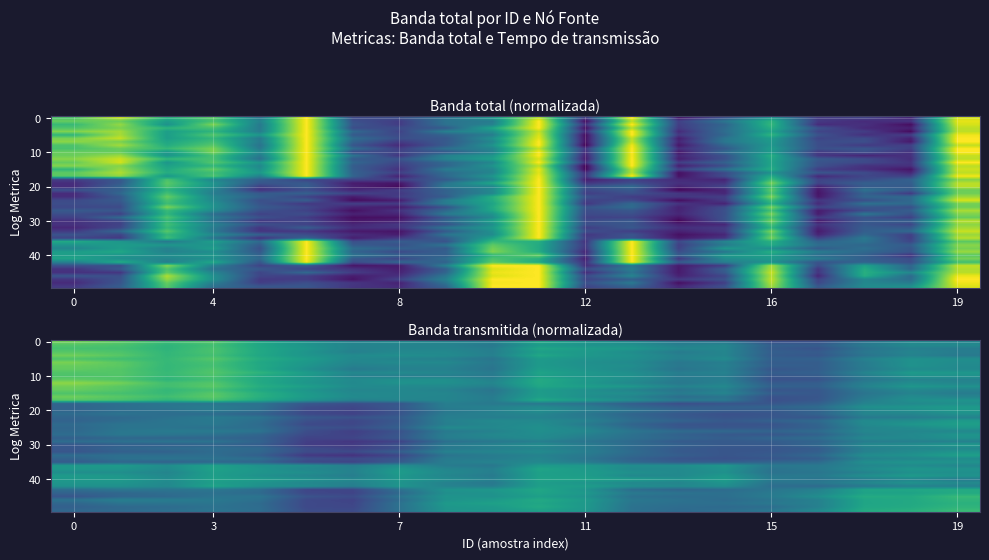

What is the sum of the 1 values at 0 and 16?

0.9